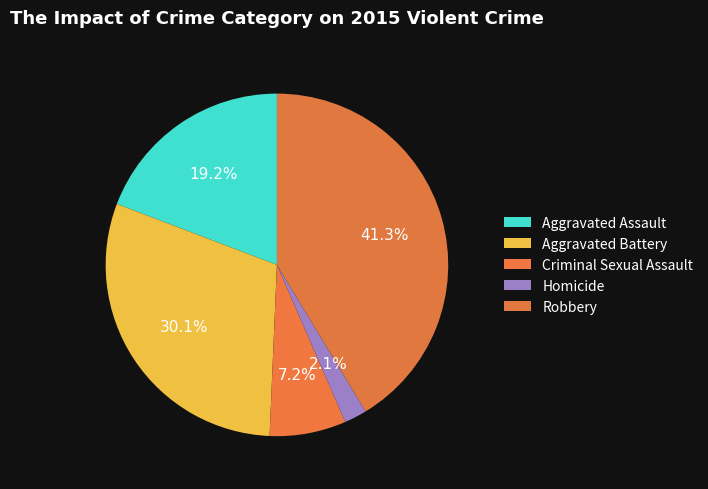

Is Robbery the majority of the pie?

No